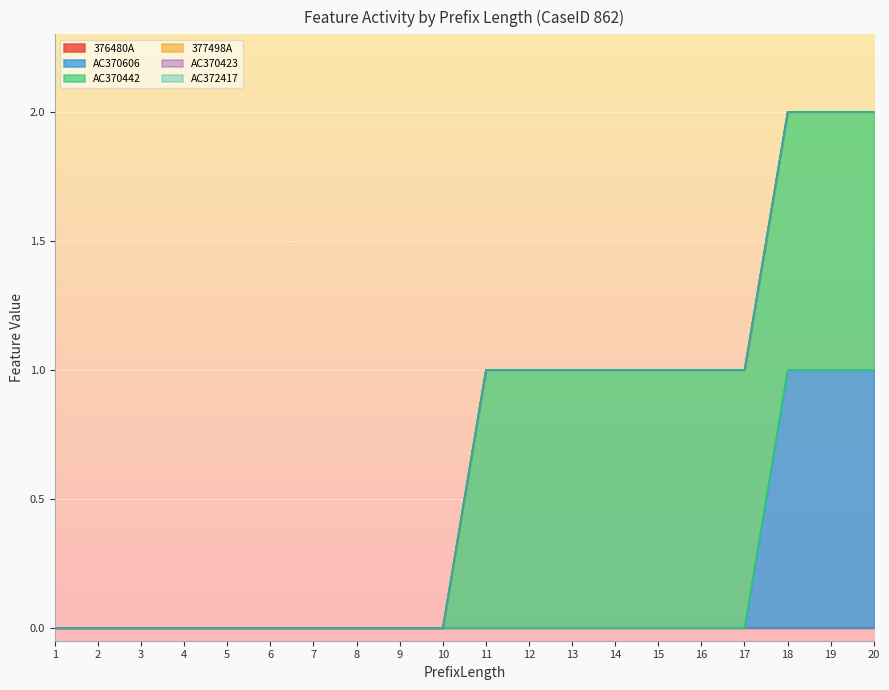

Reading left to right, transcribe all the data shown in this chart.

376480A: 1=0	2=0	3=0	4=0	5=0	6=0	7=0	8=0	9=0	10=0	11=0	12=0	13=0	14=0	15=0	16=0	17=0	18=0	19=0	20=0
AC370606: 1=0	2=0	3=0	4=0	5=0	6=0	7=0	8=0	9=0	10=0	11=0	12=0	13=0	14=0	15=0	16=0	17=0	18=1	19=1	20=1
AC370442: 1=0	2=0	3=0	4=0	5=0	6=0	7=0	8=0	9=0	10=0	11=1	12=1	13=1	14=1	15=1	16=1	17=1	18=1	19=1	20=1
377498A: 1=0	2=0	3=0	4=0	5=0	6=0	7=0	8=0	9=0	10=0	11=0	12=0	13=0	14=0	15=0	16=0	17=0	18=0	19=0	20=0
AC370423: 1=0	2=0	3=0	4=0	5=0	6=0	7=0	8=0	9=0	10=0	11=0	12=0	13=0	14=0	15=0	16=0	17=0	18=0	19=0	20=0
AC372417: 1=0	2=0	3=0	4=0	5=0	6=0	7=0	8=0	9=0	10=0	11=0	12=0	13=0	14=0	15=0	16=0	17=0	18=0	19=0	20=0